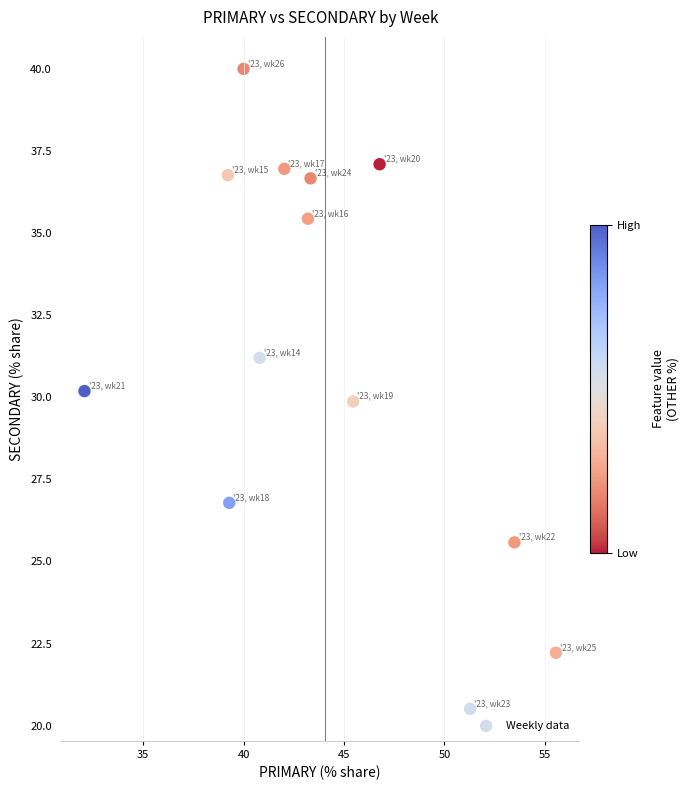

What is the range of X values (max minus min)?

23.5